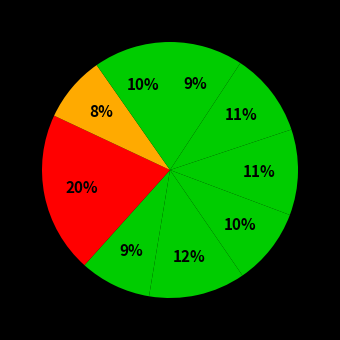

How many segments does this pie chart have?

9